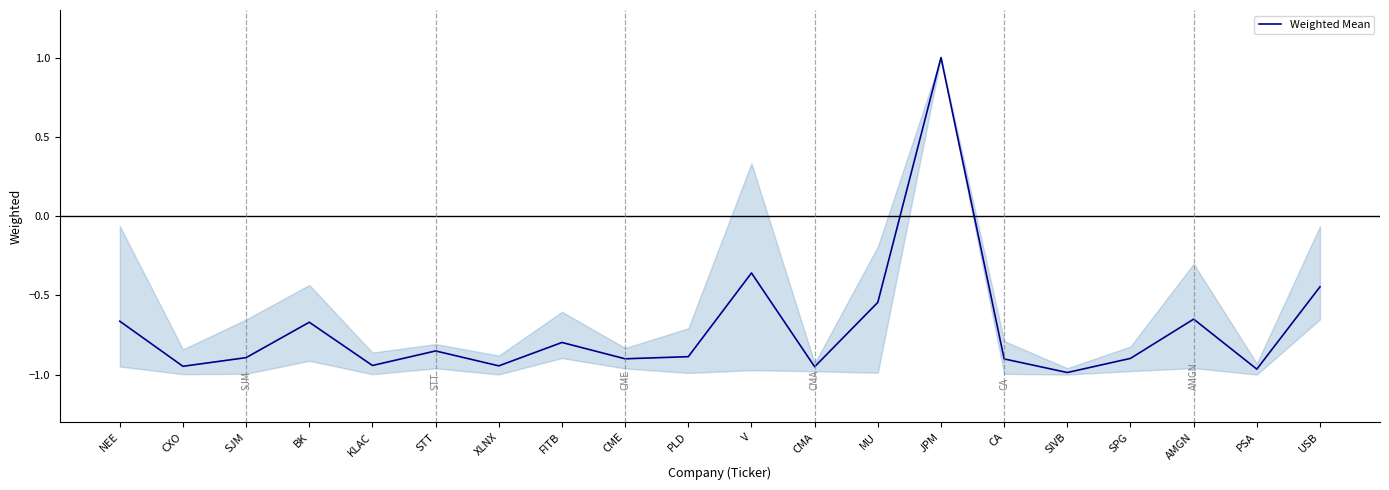

How many values are between 0 and 1?

1